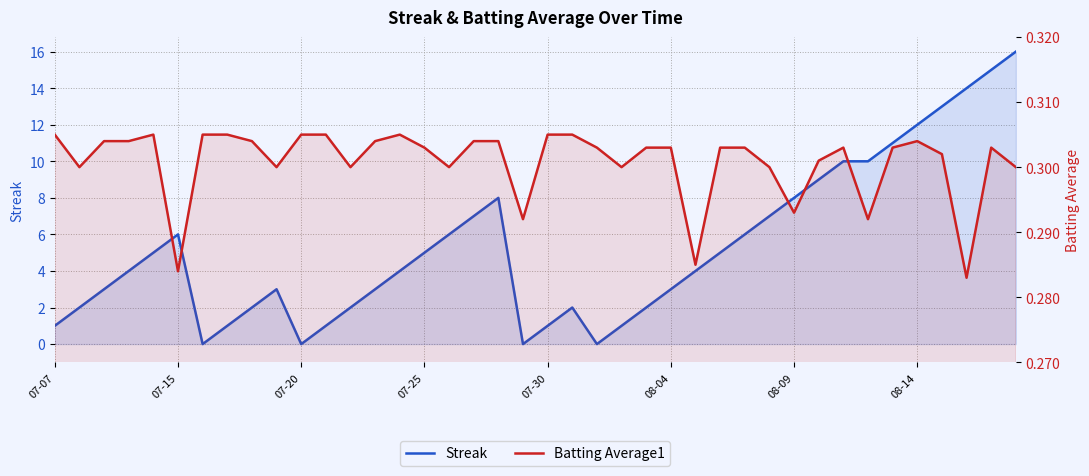

Does the chart have visible grid lines?

Yes